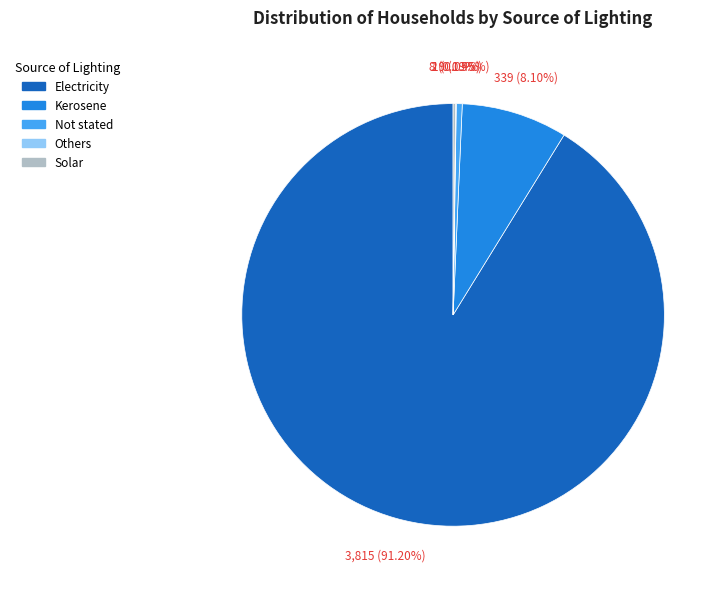

Is it true that Not stated is 0% of the pie?

True